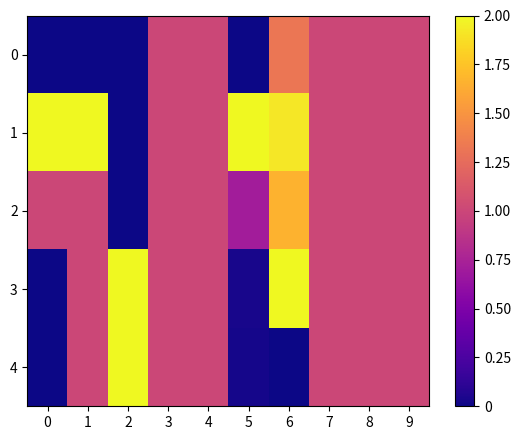

Reading left to right, extract all data points from this chart.

0: 0=0.0	1=0.0	2=0.0	3=1.0	4=1.0	5=0.0	6=1.3	7=1.0	8=1.0	9=1.0
1: 0=2.0	1=2.0	2=0.0	3=1.0	4=1.0	5=2.0	6=1.9	7=1.0	8=1.0	9=1.0
2: 0=1.0	1=1.0	2=0.0	3=1.0	4=1.0	5=0.7	6=1.7	7=1.0	8=1.0	9=1.0
3: 0=0.0	1=1.0	2=2.0	3=1.0	4=1.0	5=0.0	6=2.0	7=1.0	8=1.0	9=1.0
4: 0=0.0	1=1.0	2=2.0	3=1.0	4=1.0	5=0.0	6=0.0	7=1.0	8=1.0	9=1.0